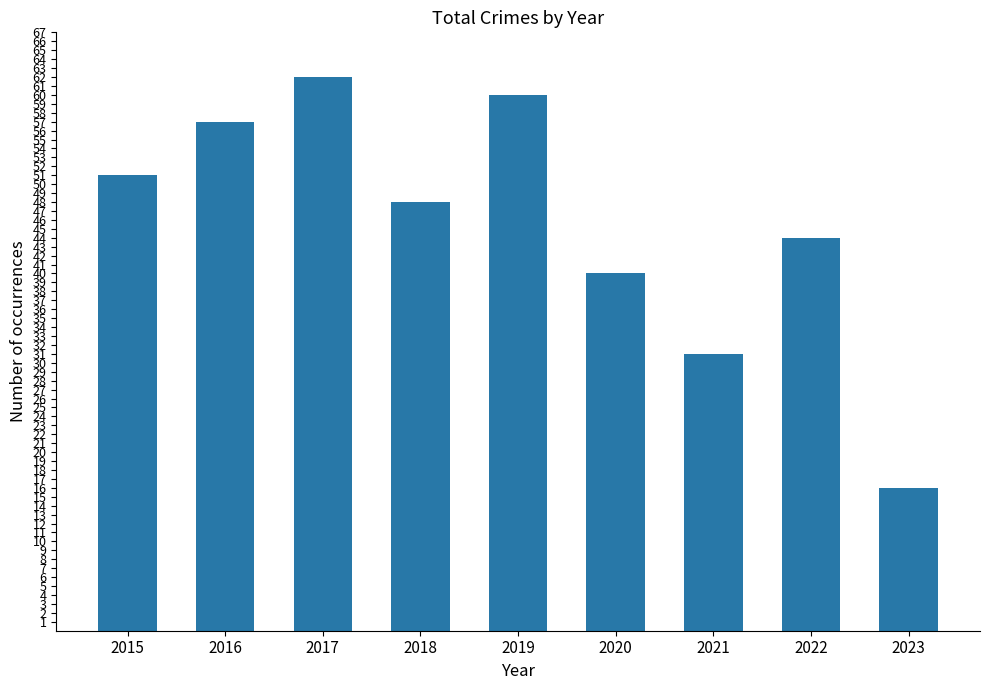

Count the number of data series in this chart.

1